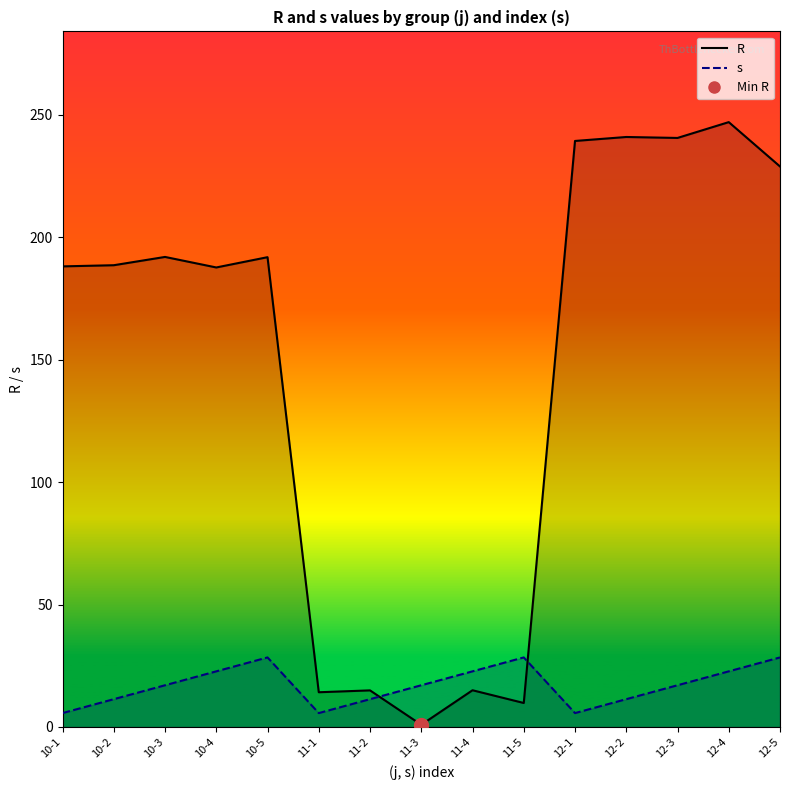

How many intersections are there between R and s?

2